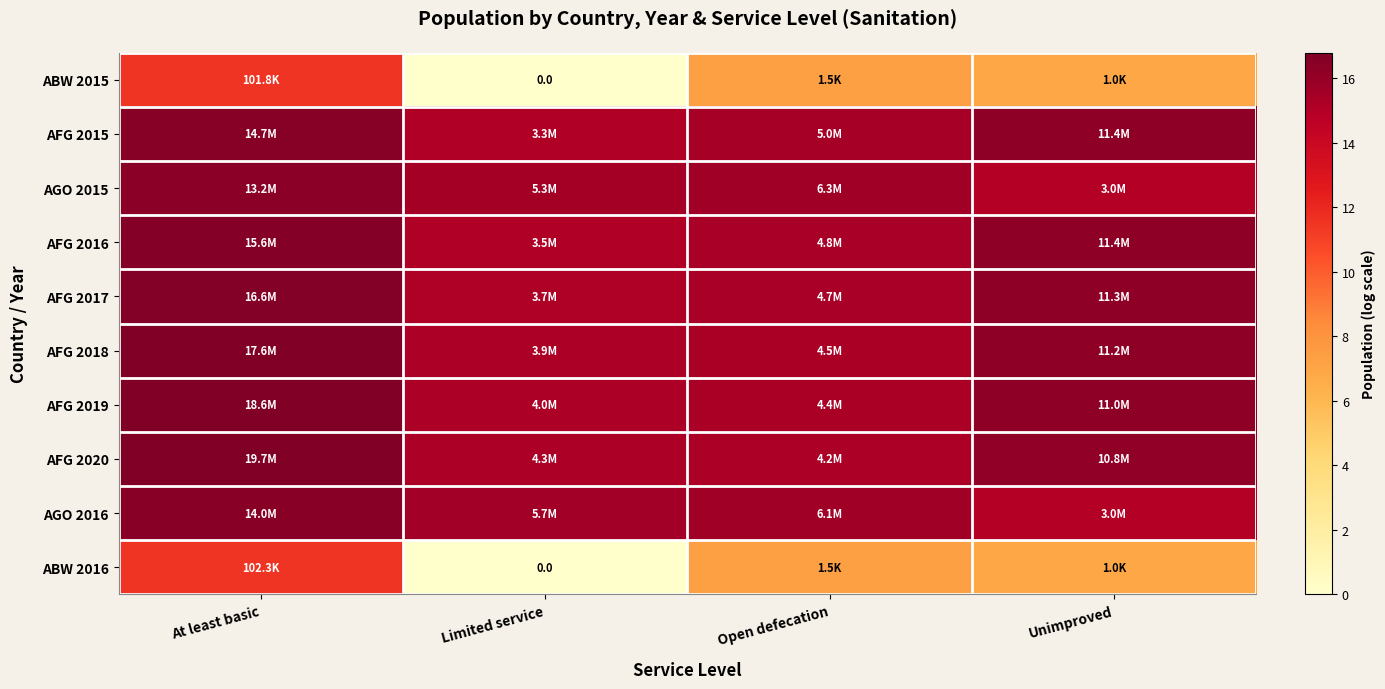

Rank the series at Unimproved from lowest to highest value.

ABW 2015, ABW 2016, AGO 2016, AGO 2015, AFG 2020, AFG 2019, AFG 2018, AFG 2017, AFG 2016, AFG 2015